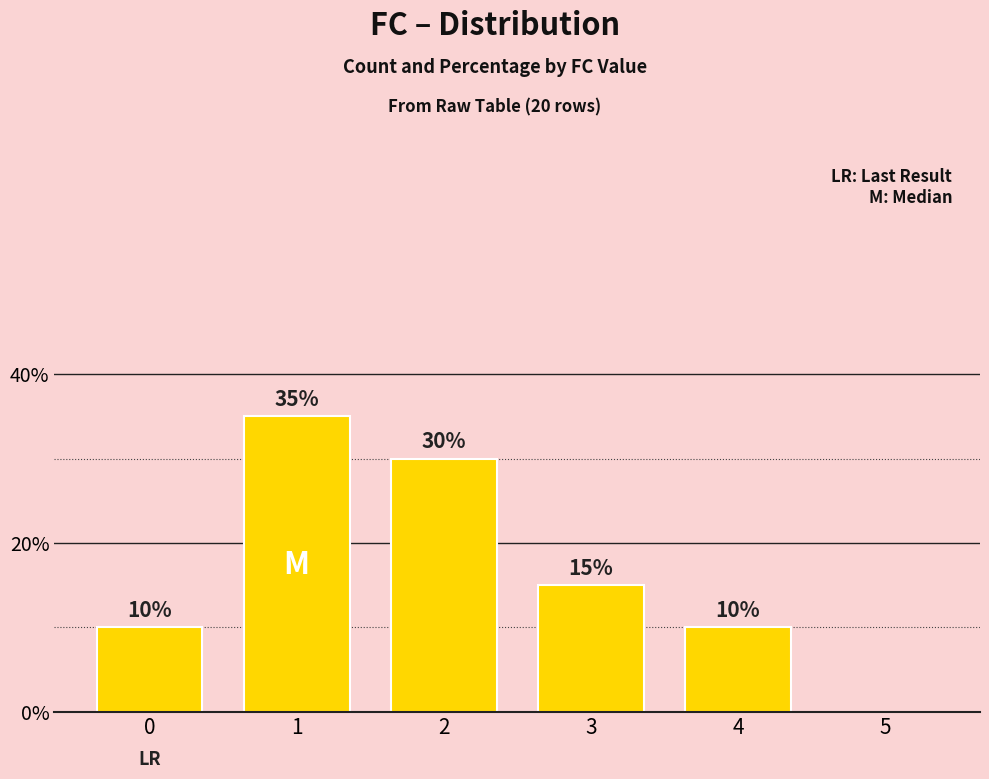

Is it true that the value at 1 is 56?

False